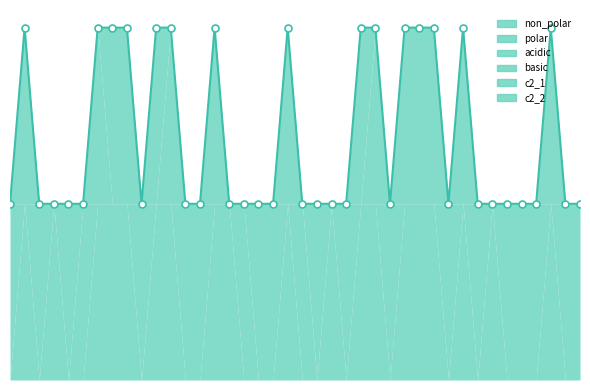

How many series are shown in this chart?

6